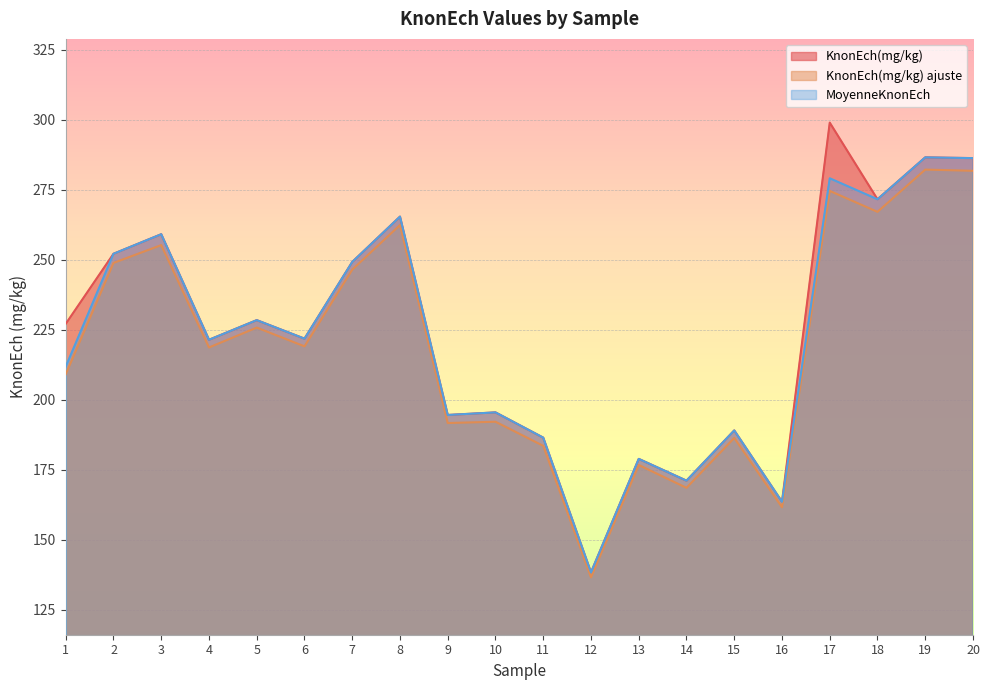

Rank the series at 18 from lowest to highest value.

KnonEch(mg/kg) ajuste, KnonEch(mg/kg), MoyenneKnonEch